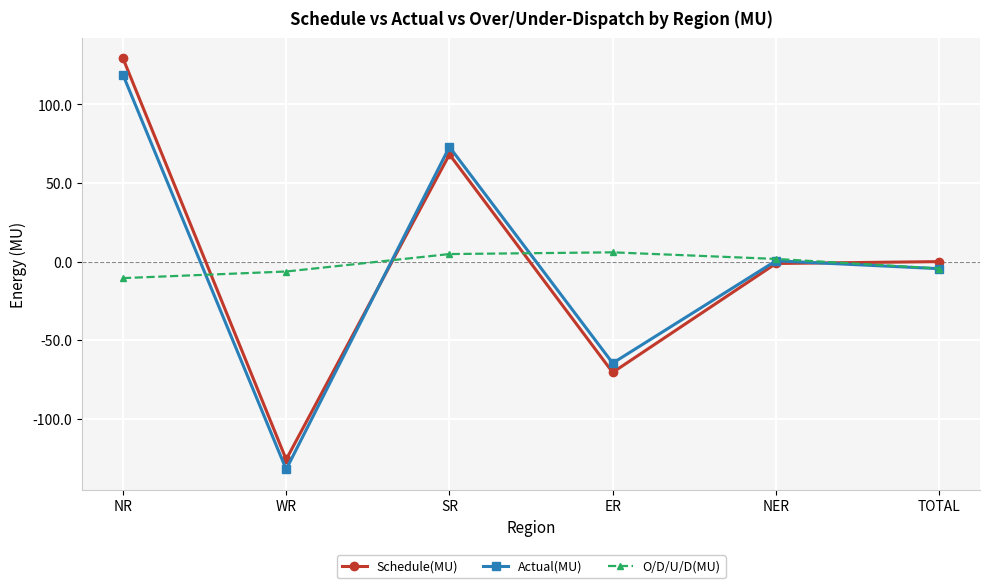

Where do Schedule(MU) and O/D/U/D(MU) first cross each other?

NR and WR